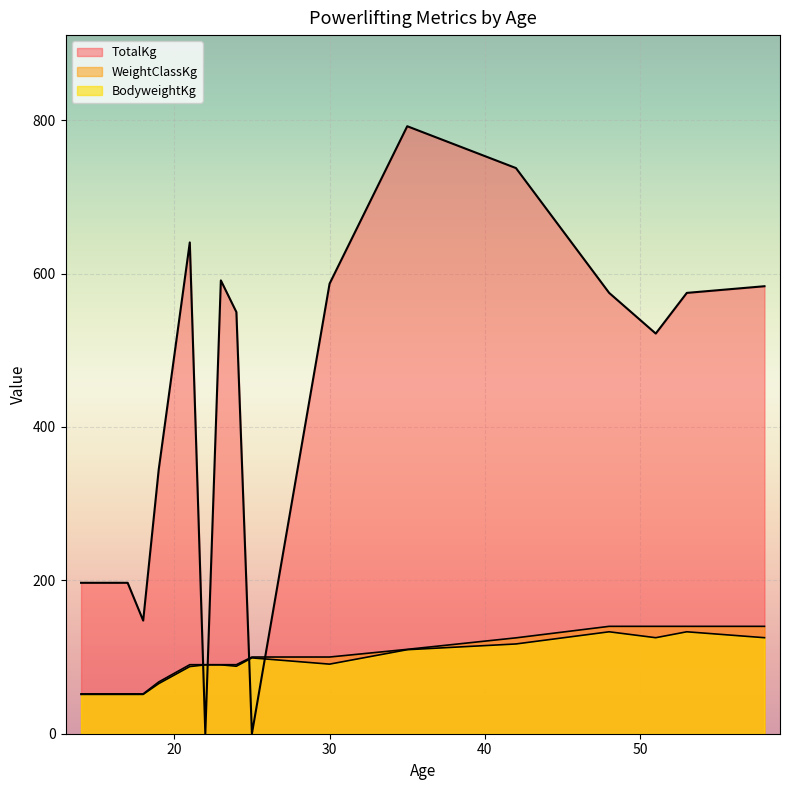

What is the average value of the BodyweightKg series?

94.2